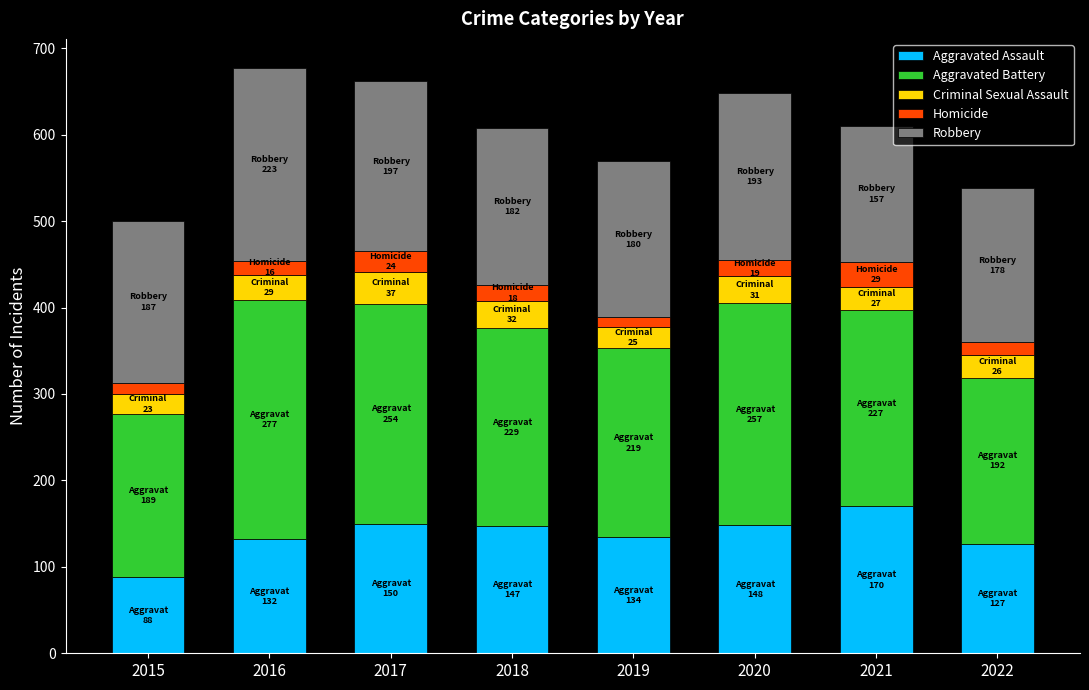

What is the total value across all series at 2017?

662